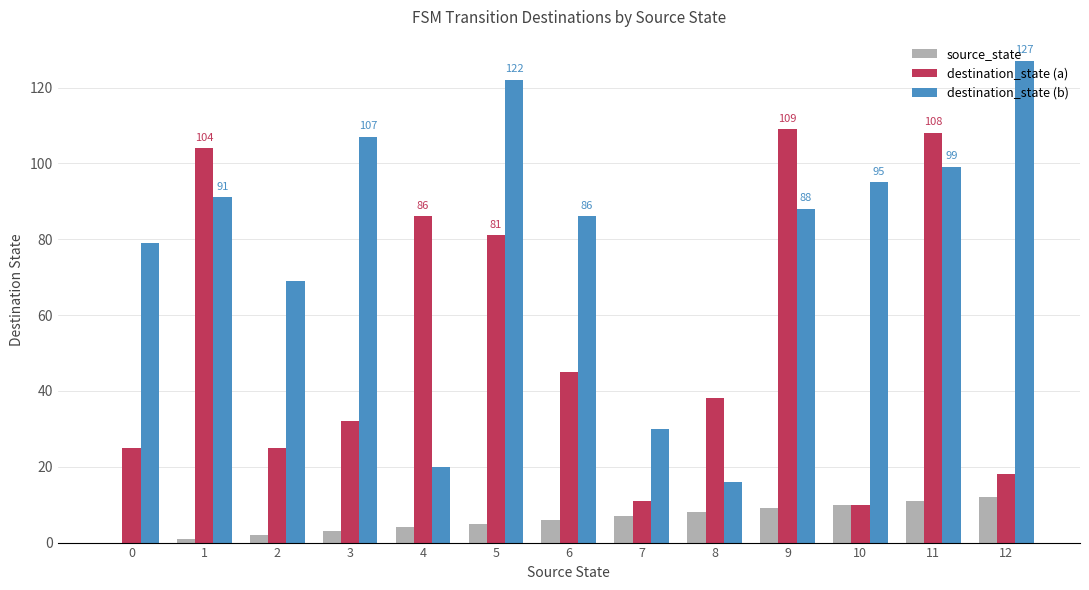

At which category is the sum across all series the highest?

11